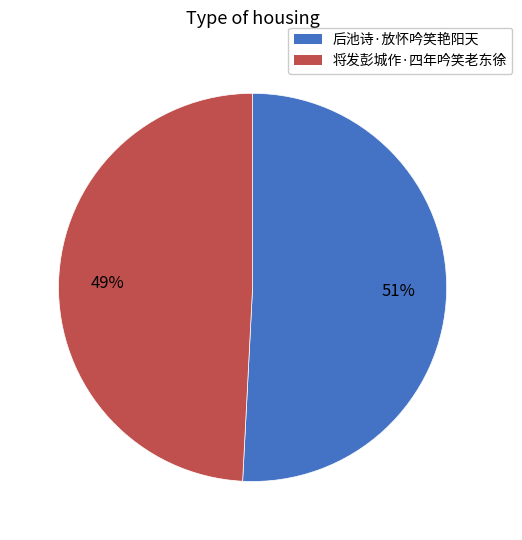

Approximately how many times larger is the value at 后池诗·放怀吟笑艳阳天 compared to 将发彭城作·四年吟笑老东徐?

1.0